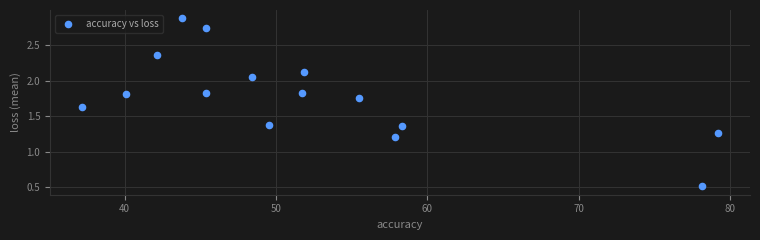

What Y value in the scatter plot is closest to 1?

1.2